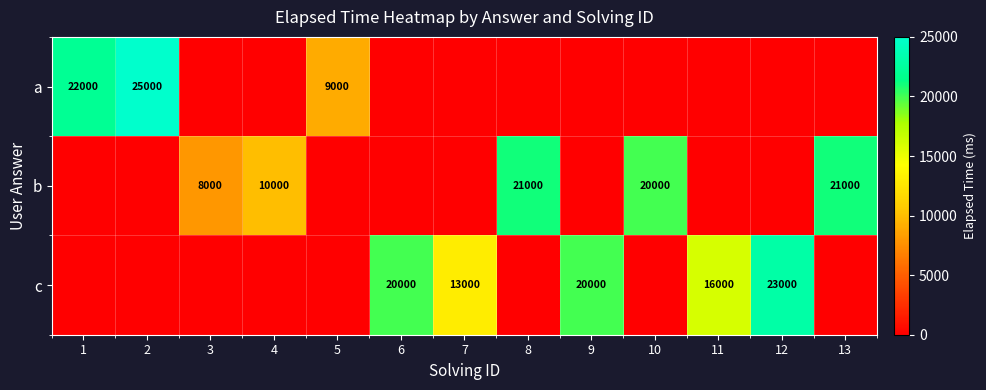

Is it true that a equals 9000 at 5?

True